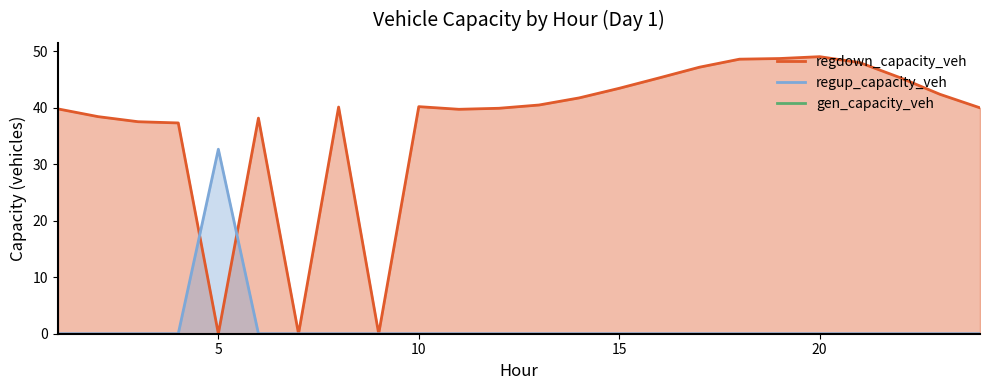

Rank the series at 1 from highest to lowest value.

regdown_capacity_veh, regup_capacity_veh